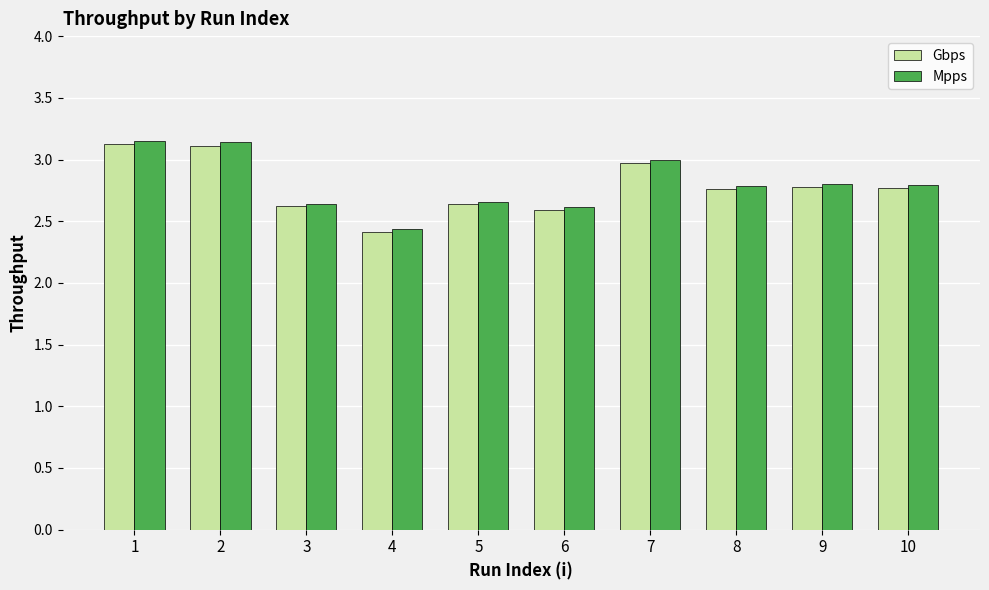

Which series has the largest range (max minus min)?

Mpps